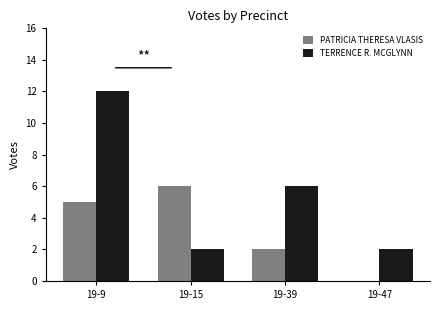

Reading left to right, extract all data points from this chart.

PATRICIA THERESA VLASIS: 5	6	2	0
TERRENCE R. MCGLYNN: 12	2	6	2